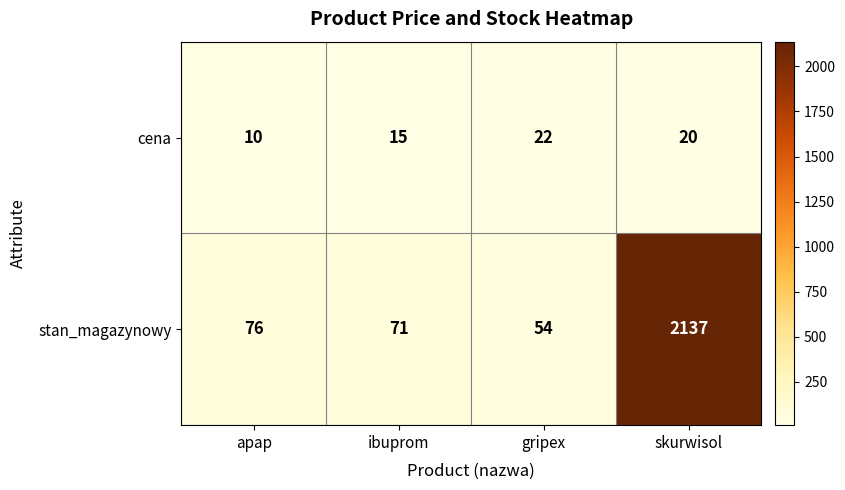

At gripex, list the series in order from smallest to largest.

cena, stan_magazynowy